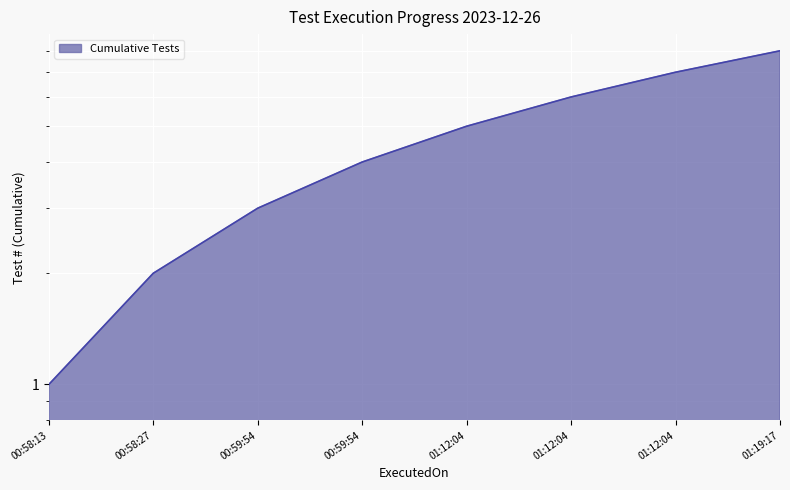

Reading left to right, what are all the values shown in this chart?

1	2	3	4	5	6	7	8